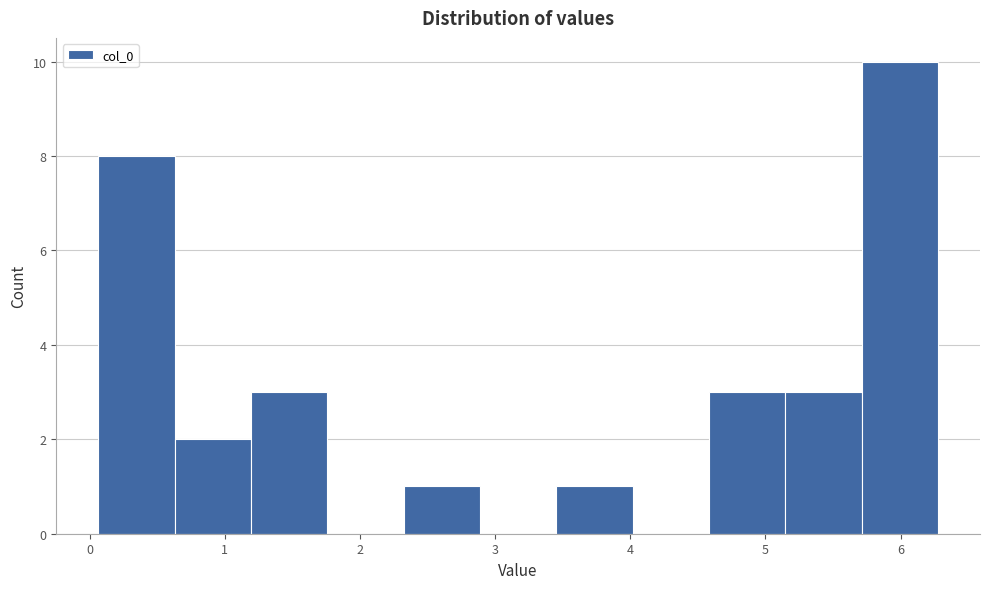

Over which range of the x-axis is the bar tallest?

5.7 to 6.3